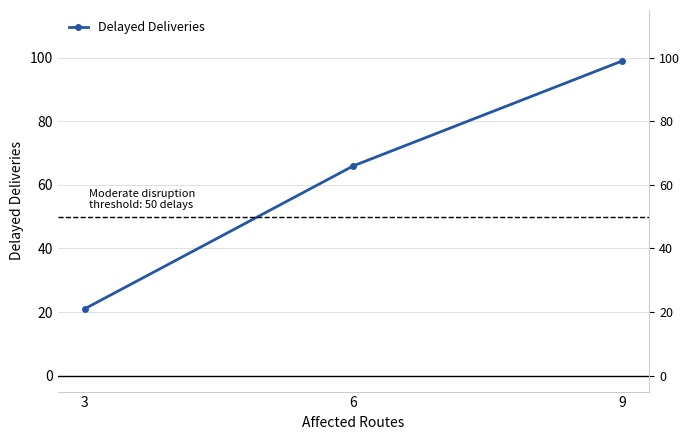

Reading left to right, transcribe all the data shown in this chart.

21	66	99